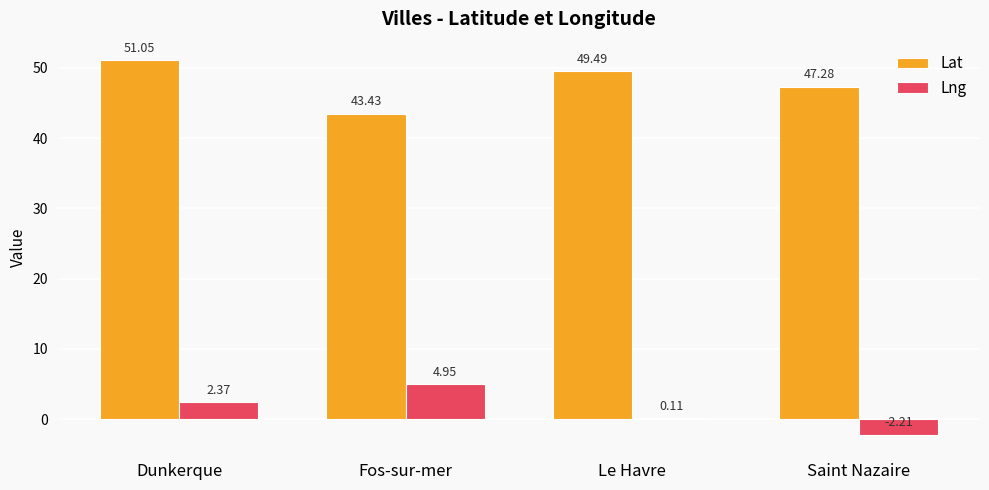

Is the value of Lat at Le Havre greater than the value of Lng at Dunkerque?

Yes